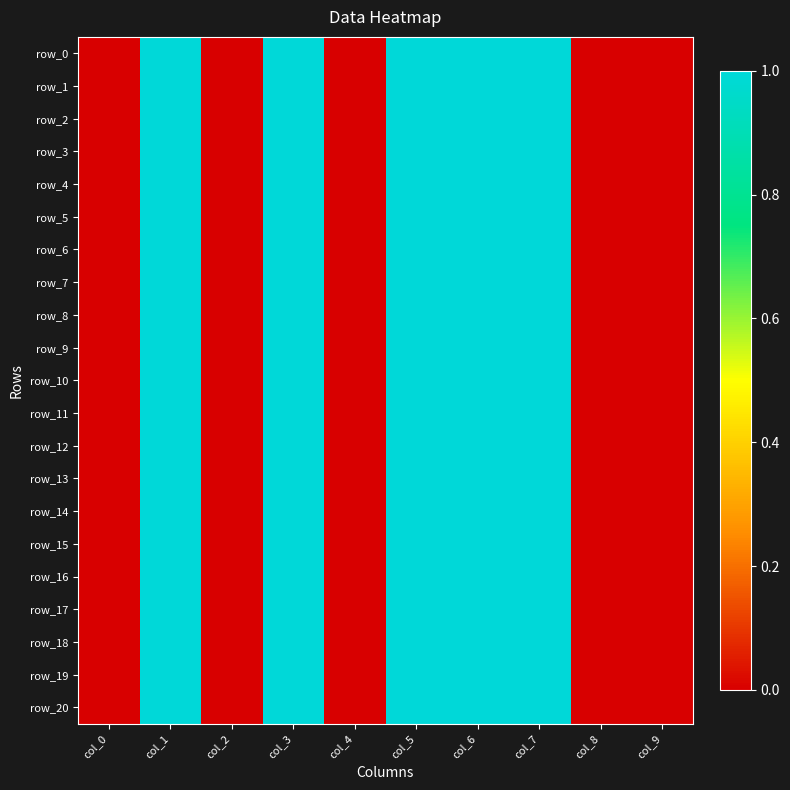

At which category is the sum across all series the highest?

col_1